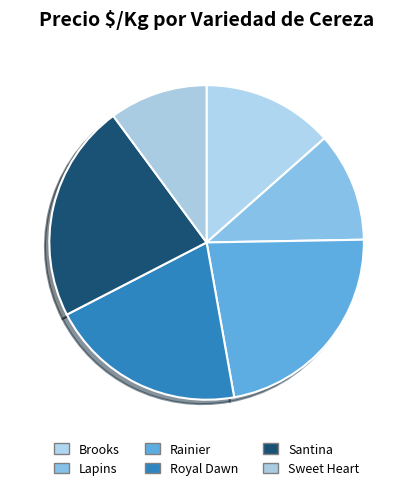

Is the sum of Santina and Lapins greater than half?

No